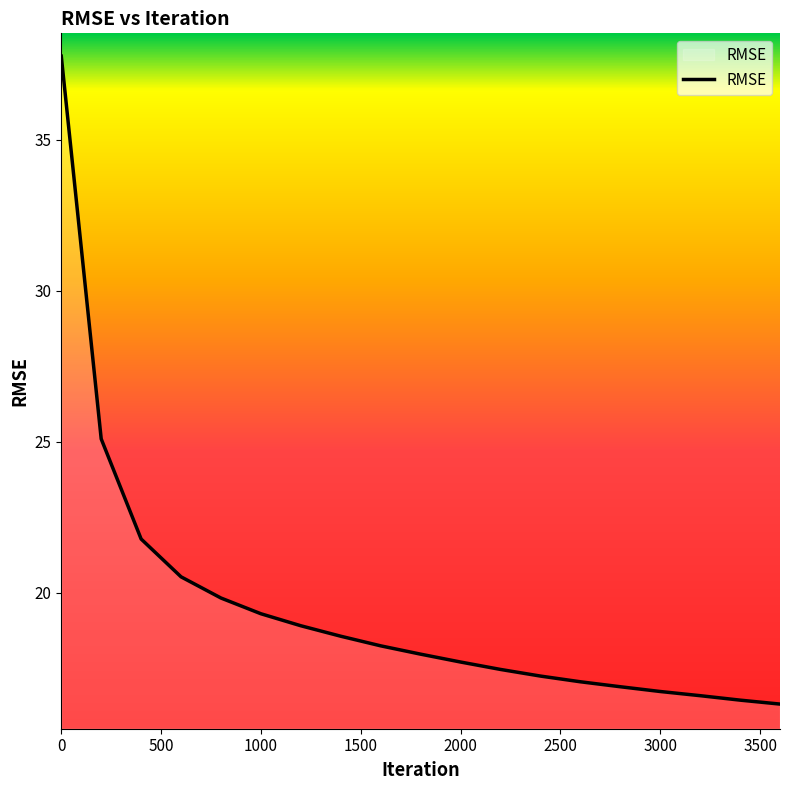

What is the difference between the maximum and minimum values?

21.5